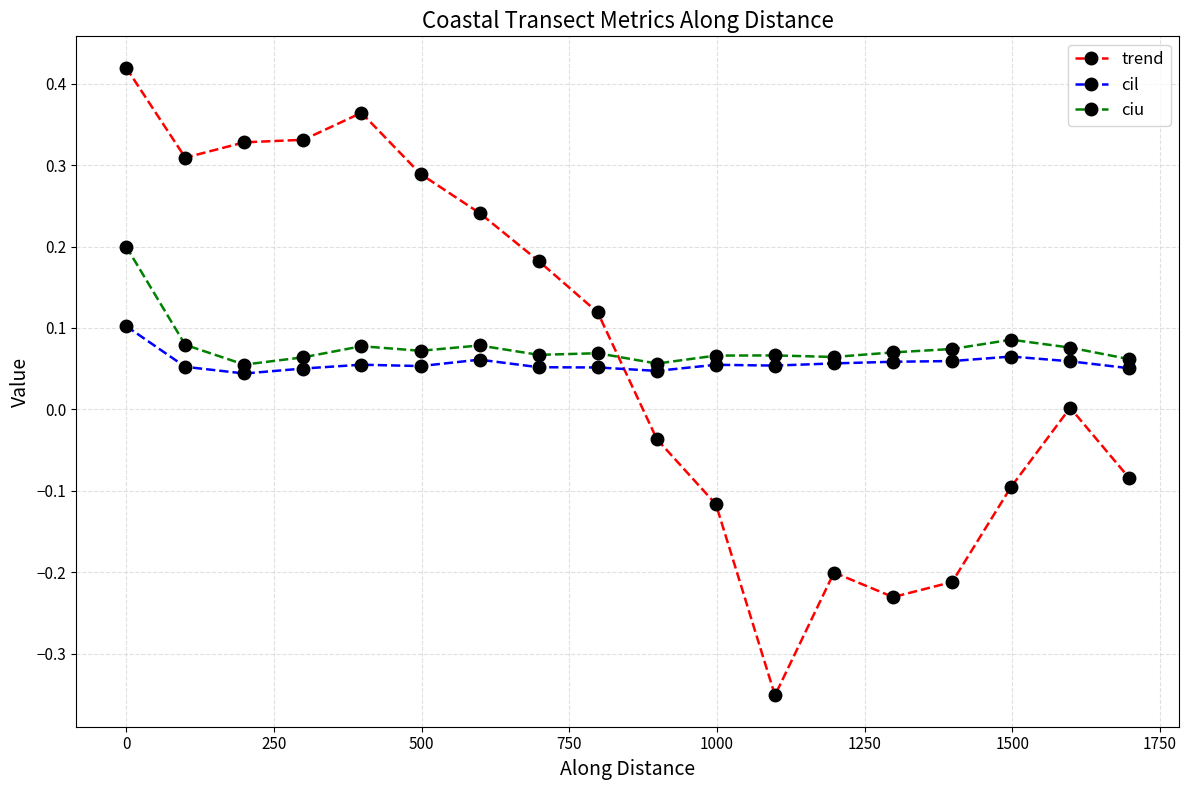

Rank the series by their maximum value, from lowest to highest.

cil, ciu, trend